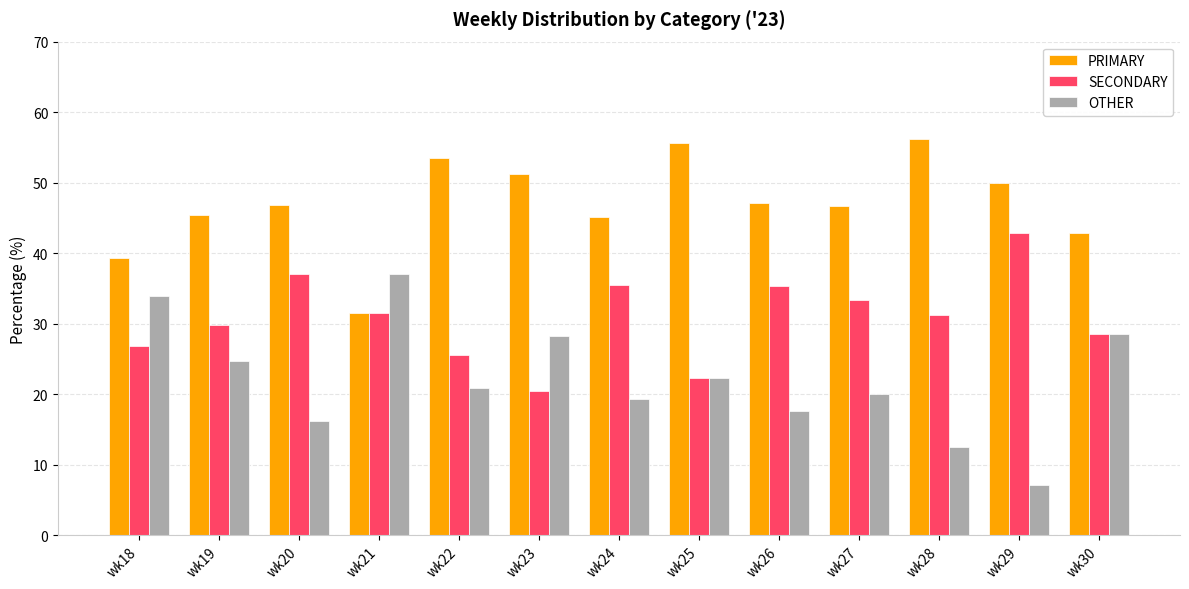

Is it true that OTHER equals 11.2 at wk20?

False